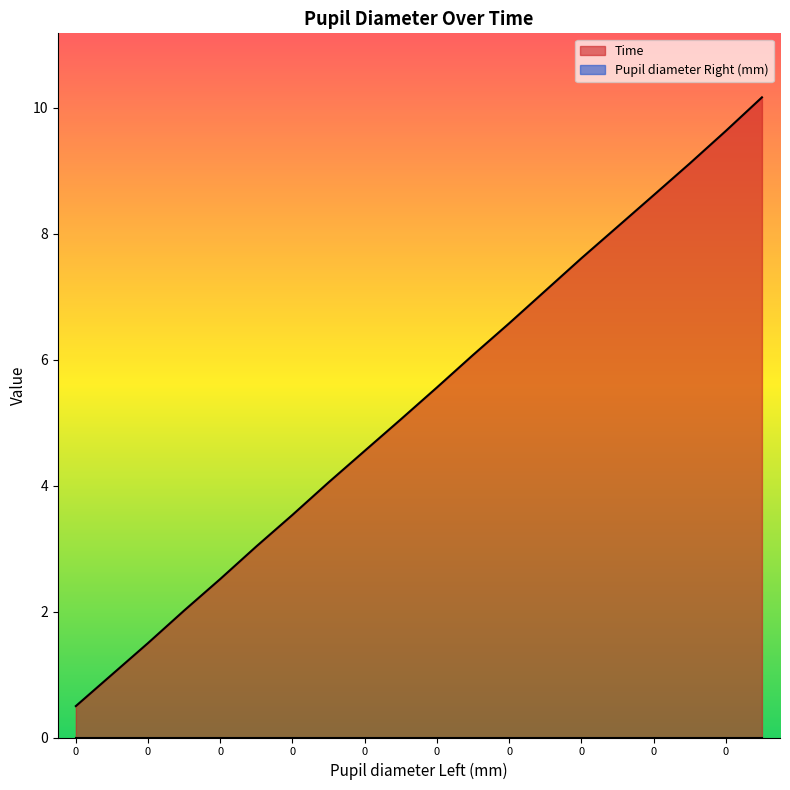

Count the number of categories in the chart.

20